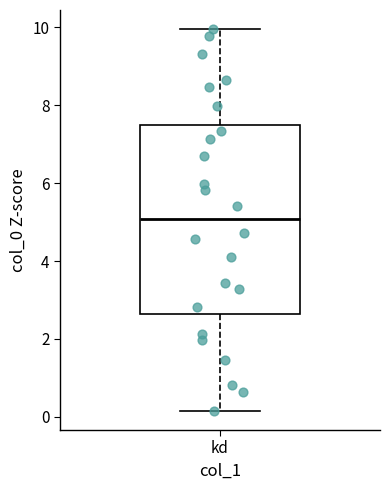

Transcribe this box plot: give where the median line is, the range the box spans, and where the two whiskers end, as read against the y-axis. The values are not printed on the chart, so give them approximately, as read against the axis.

median 5.0, box 2.6 to 7.4, whiskers 0.2 to 10.0